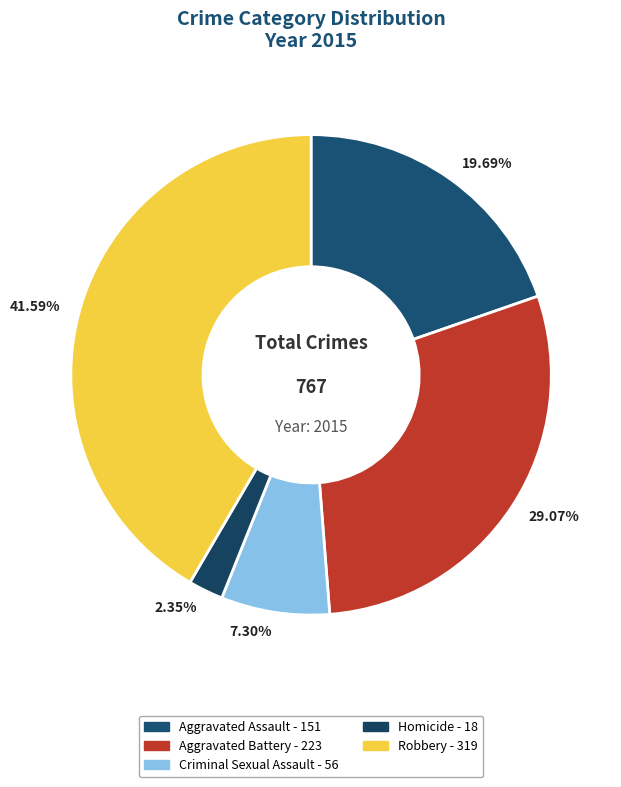

Count the number of slices in the pie.

5